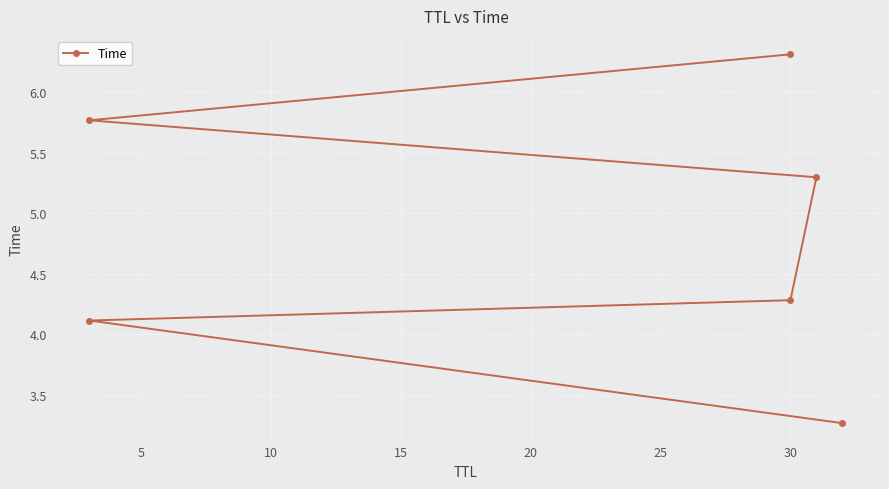

What is the change in value from 5 to 10?

+0.2